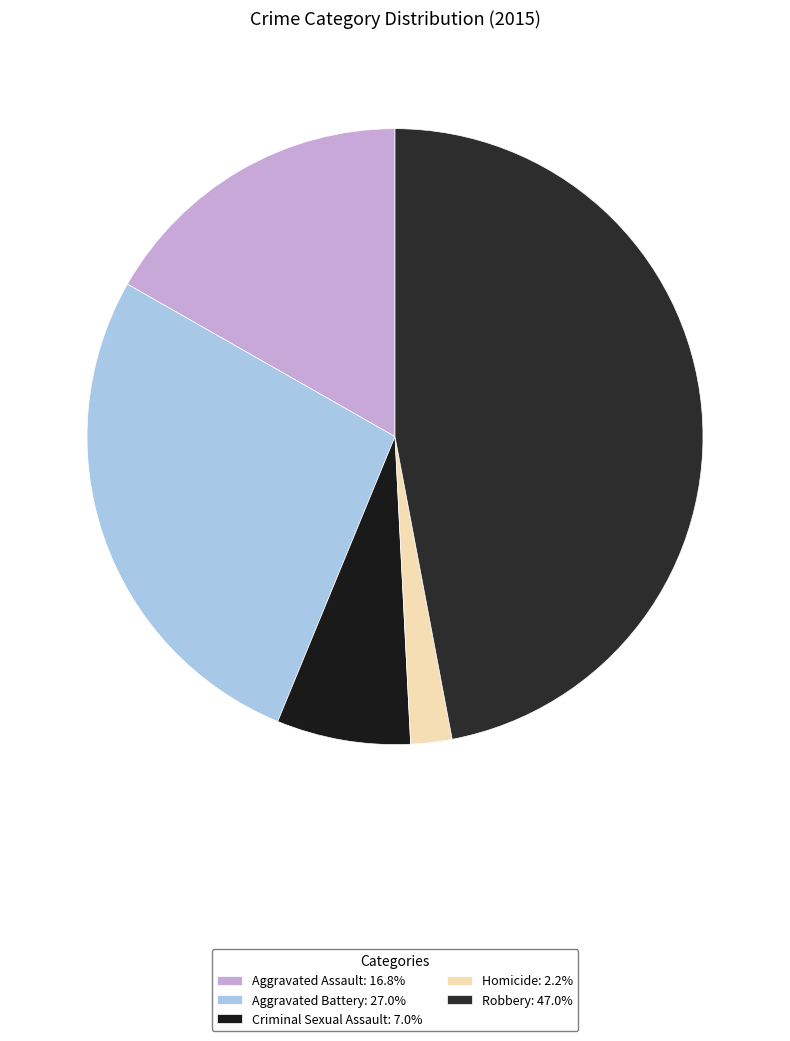

How many slices are in this pie chart?

5